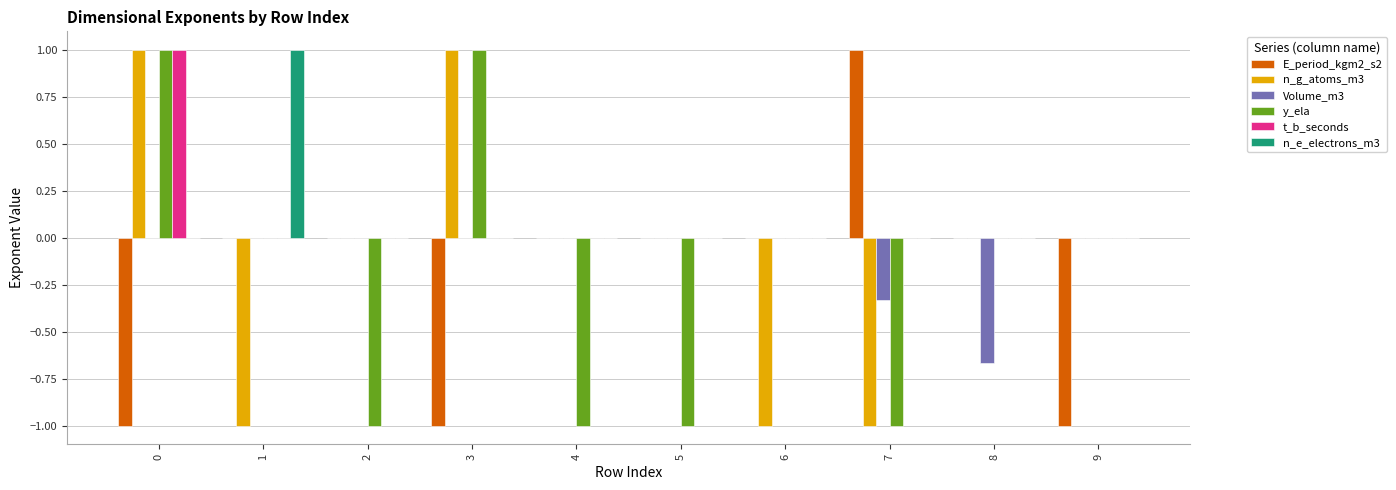

The n_g_atoms_m3 series shows 0.0 at 2. True or false?

True